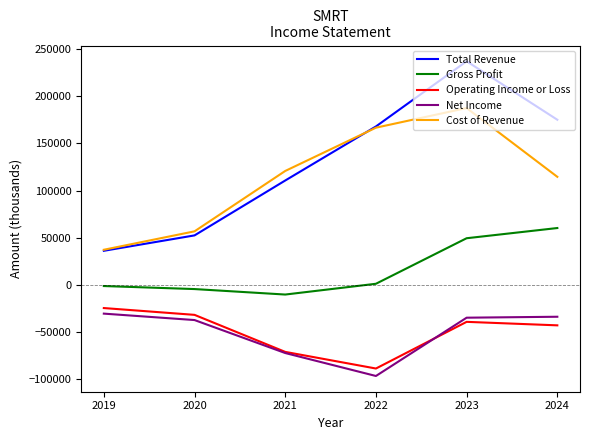

Which series changed the most between 2019 and 2021?

Cost of Revenue